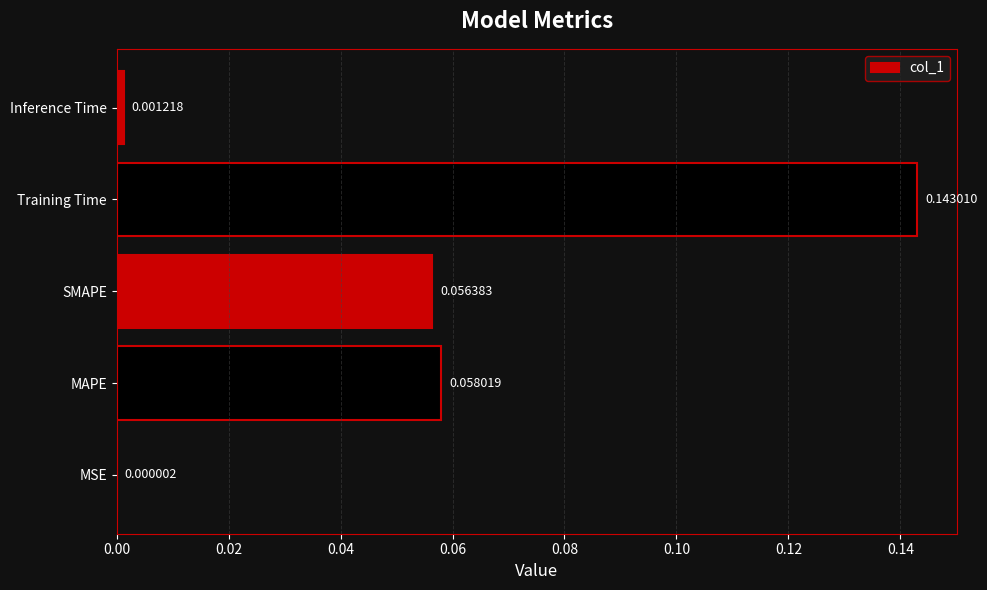

What is the change in value from SMAPE to Training Time?

+0.1